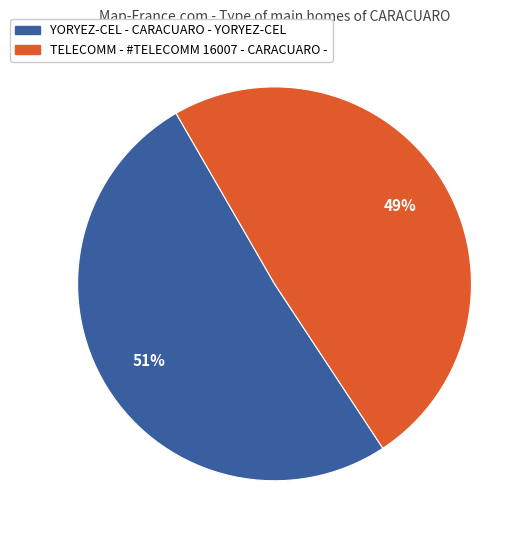

What is the largest slice in the pie chart?

YORYEZ-CEL - CARACUARO - YORYEZ-CEL